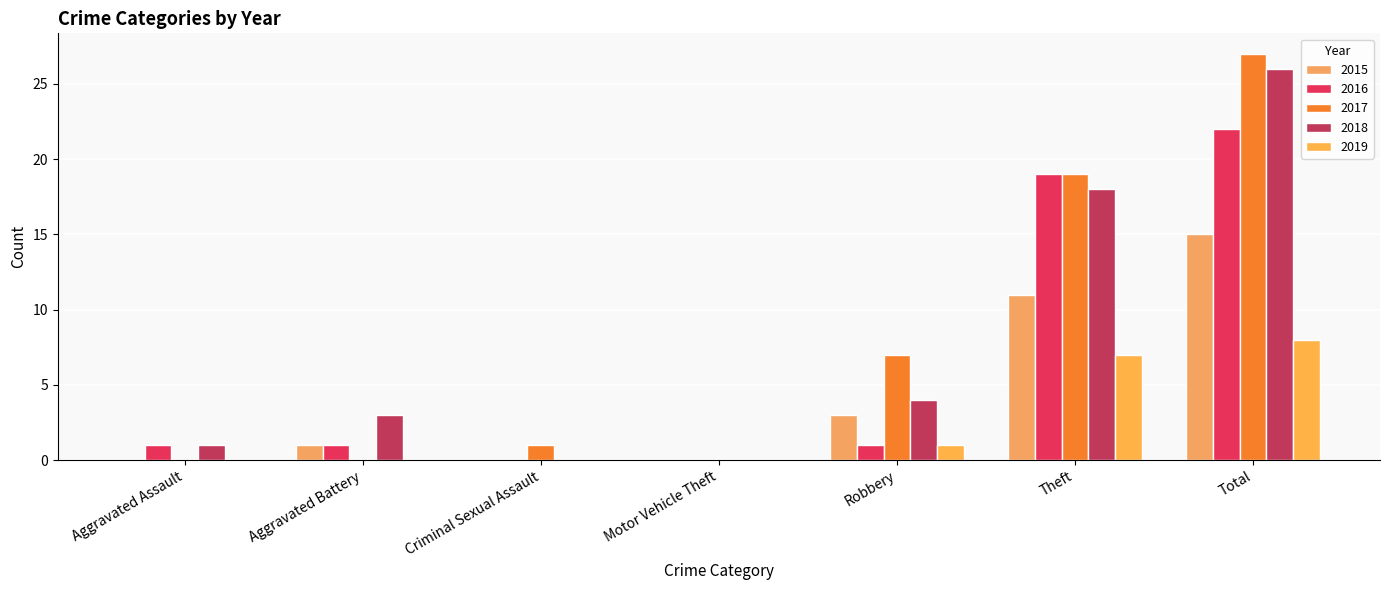

How many categories are shown in the chart?

7